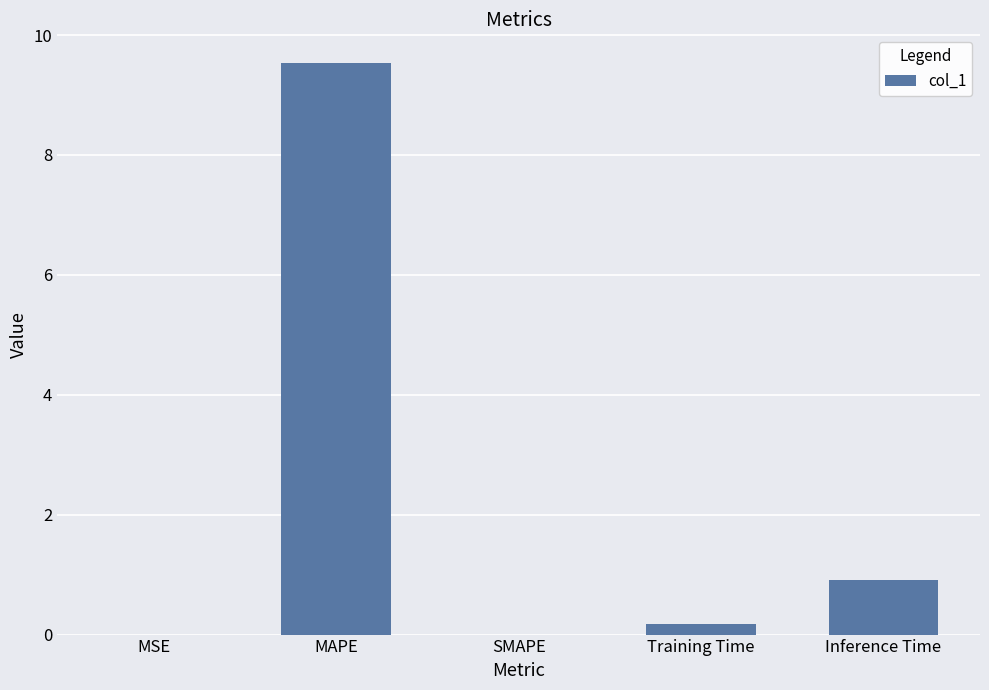

Where is the data nearest to the value 4?

Inference Time